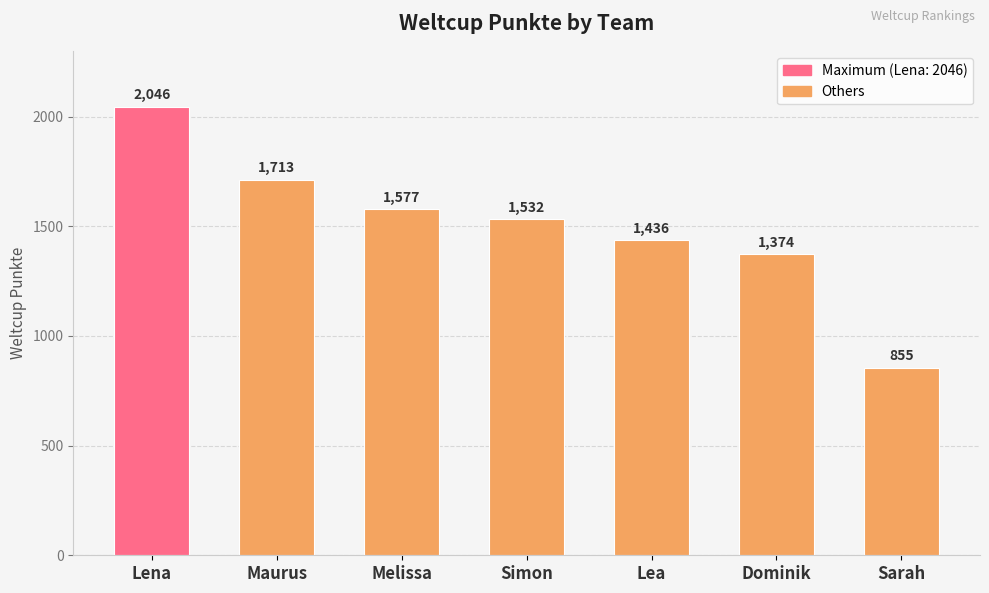

What is the value of the 3rd bar from the left?

1577